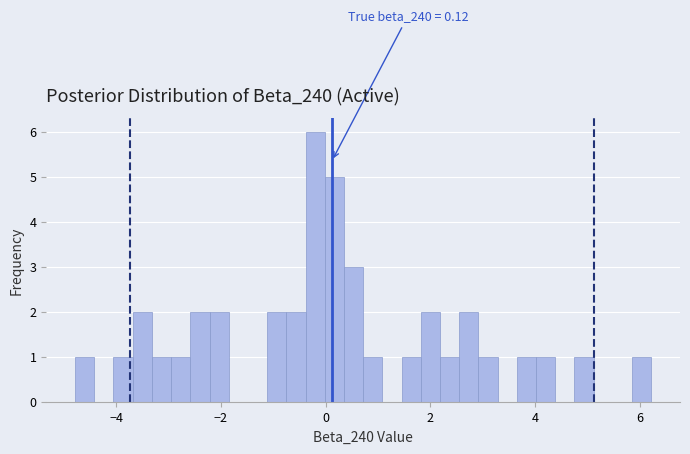

Read against the x-axis, roughly where is the centre of the tallest bar?

-0.2